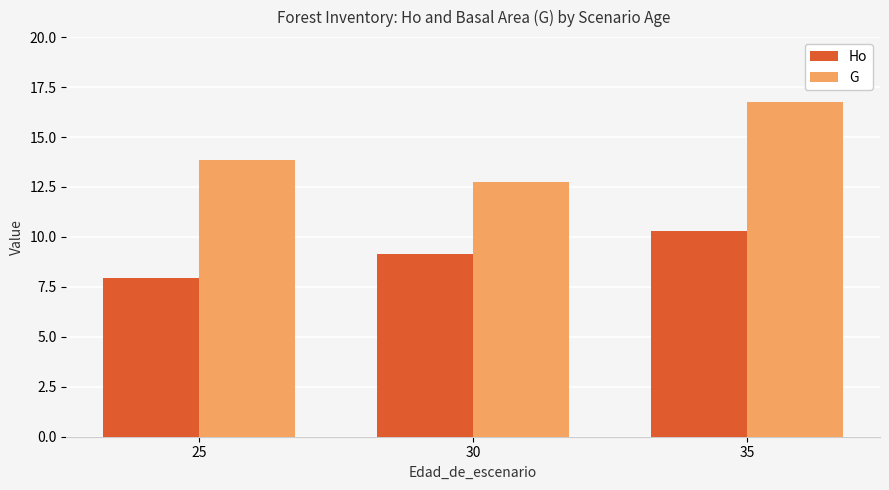

Rank the series by their maximum value, from highest to lowest.

G, Ho